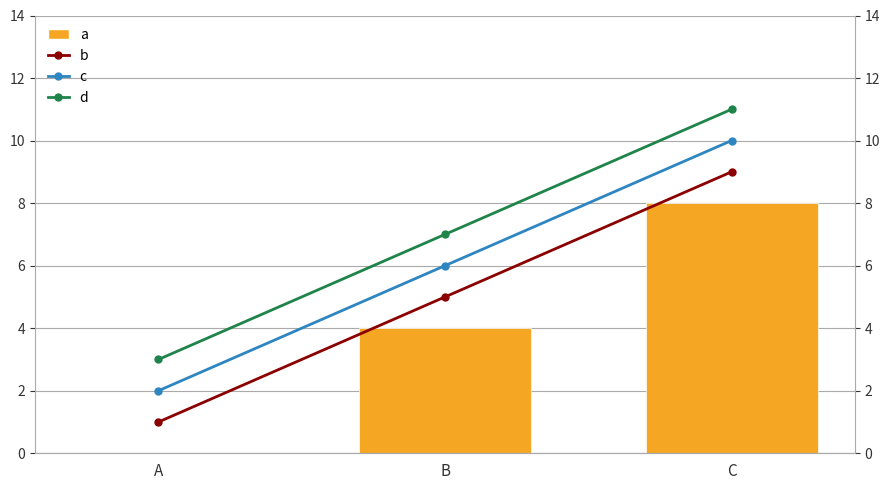

Is it true that b equals 2 at C?

False